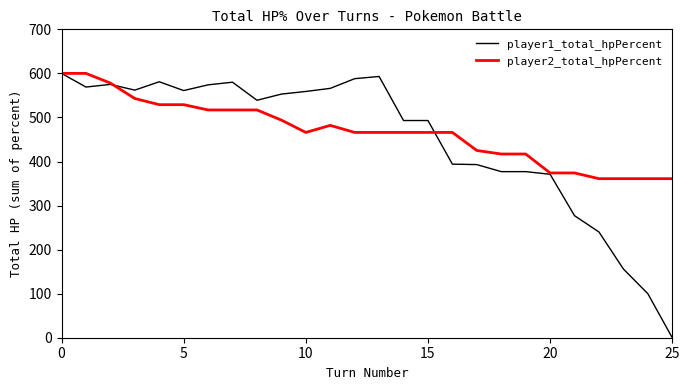

Which series has the widest spread of values?

player1_total_hpPercent